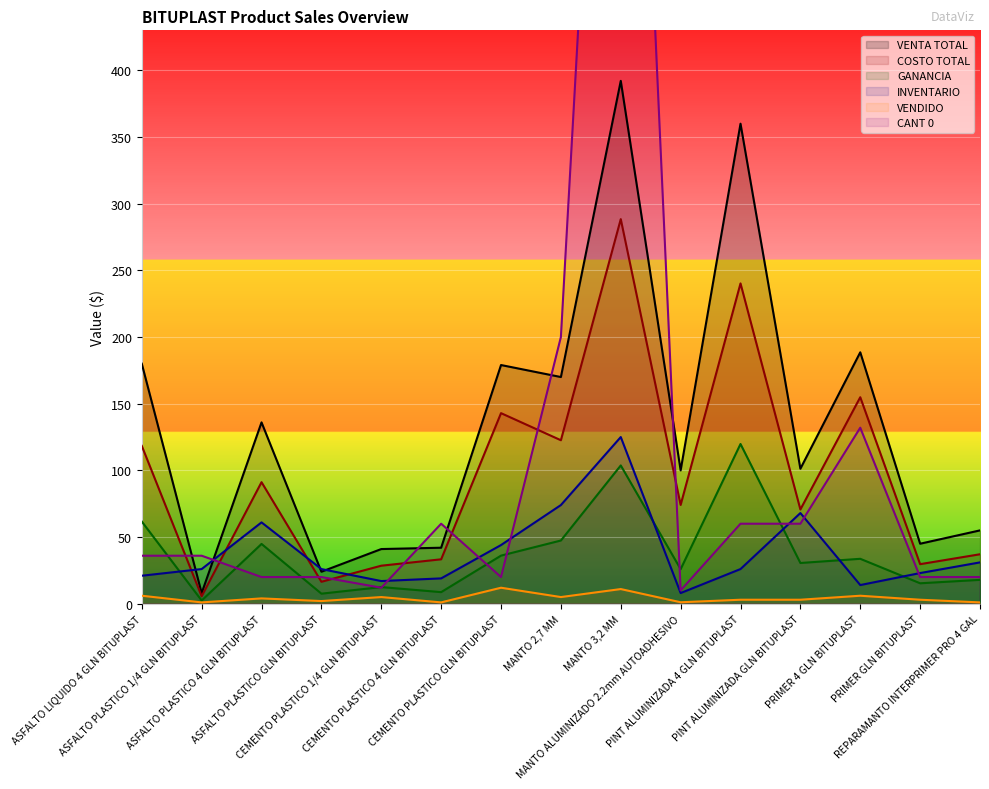

What is the highest value of the VENDIDO series?

12.0